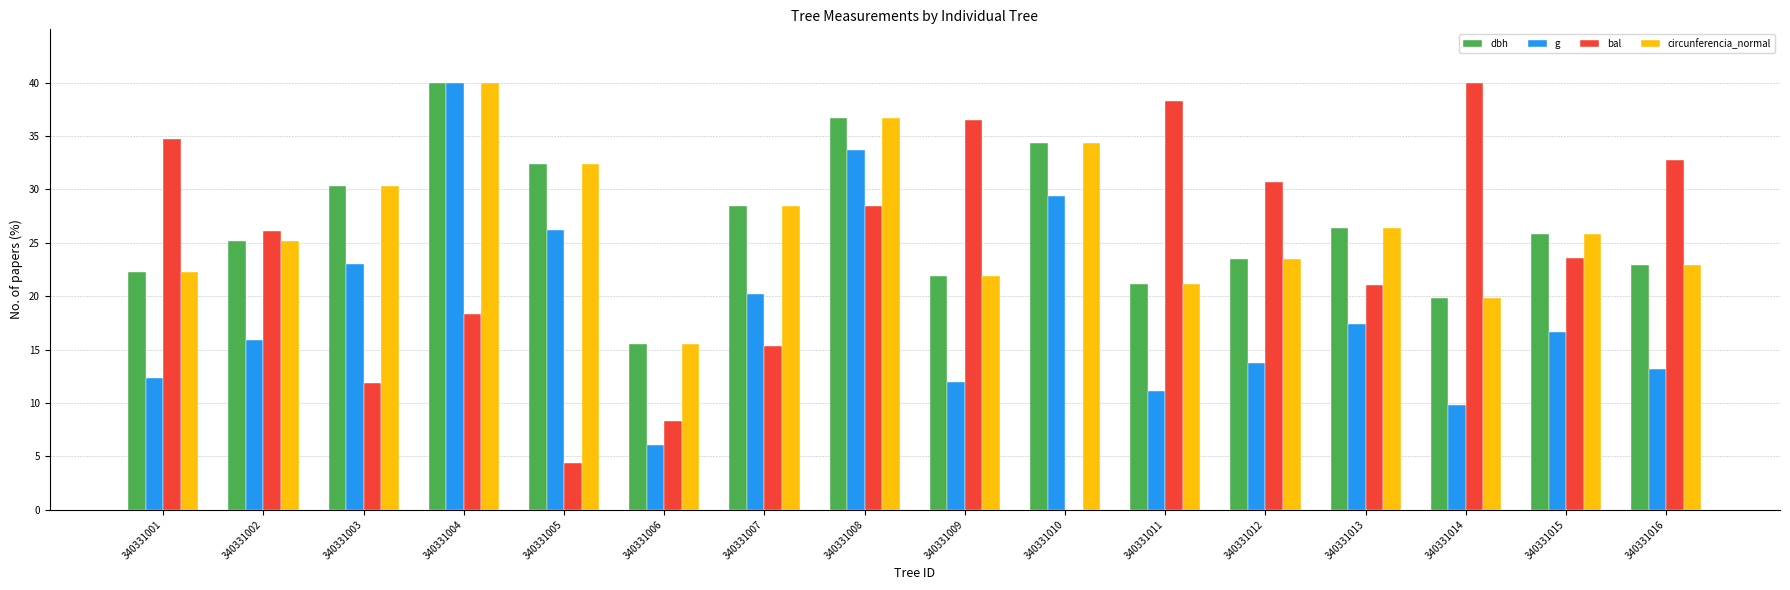

What is the average value of the g series?

18.8